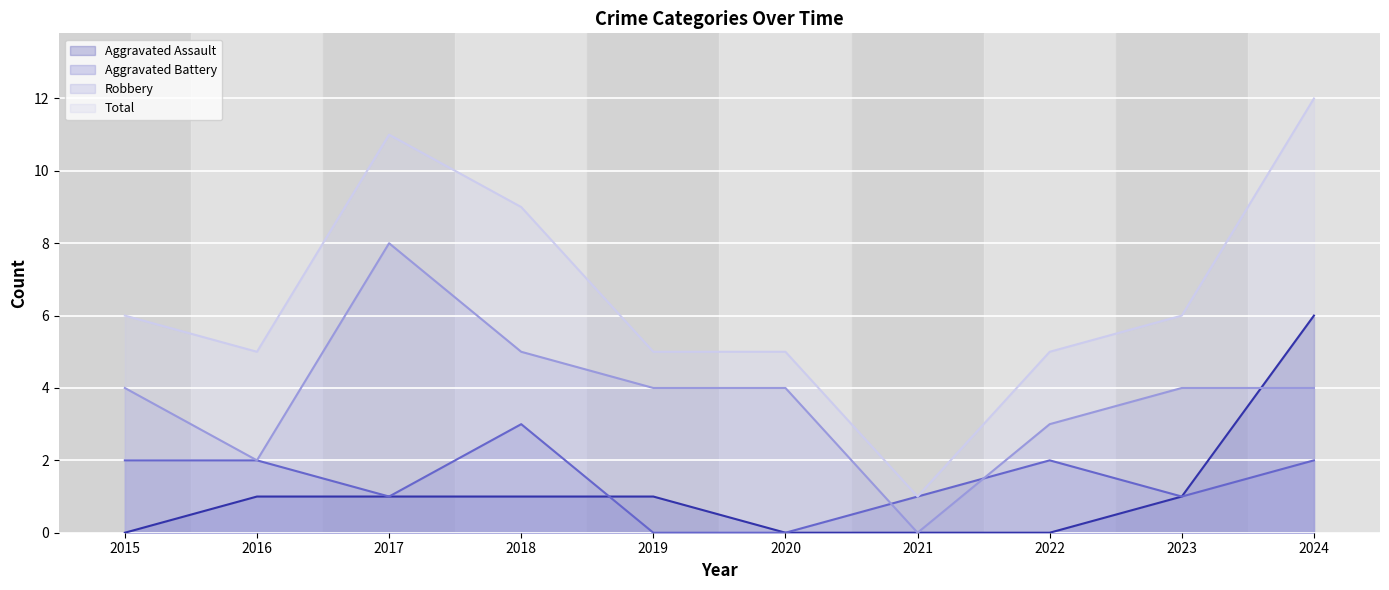

True or false: Robbery and Total intersect in this chart.

False